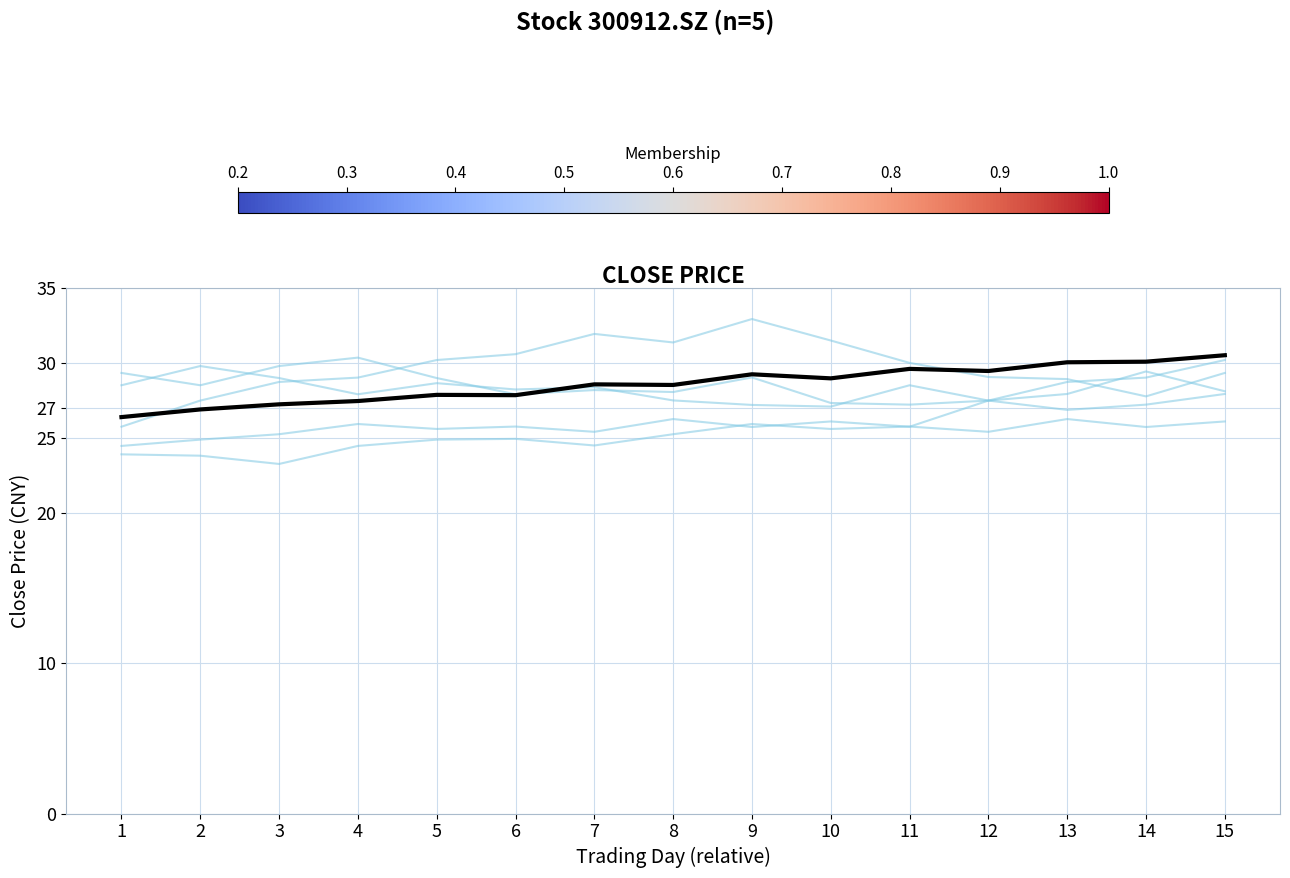

How many lines are shown in the chart?

6